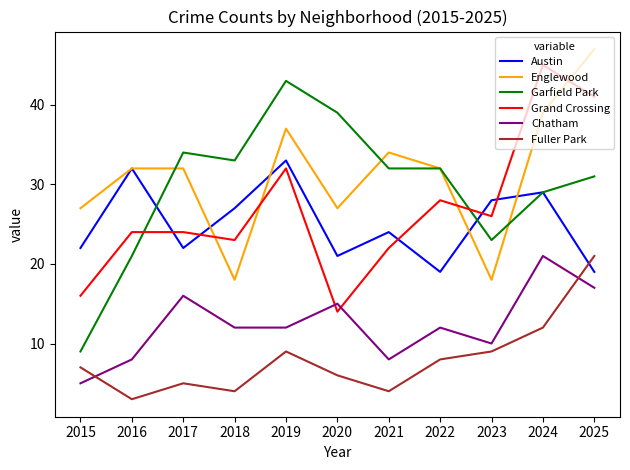

Which series has the widest spread of values?

Garfield Park